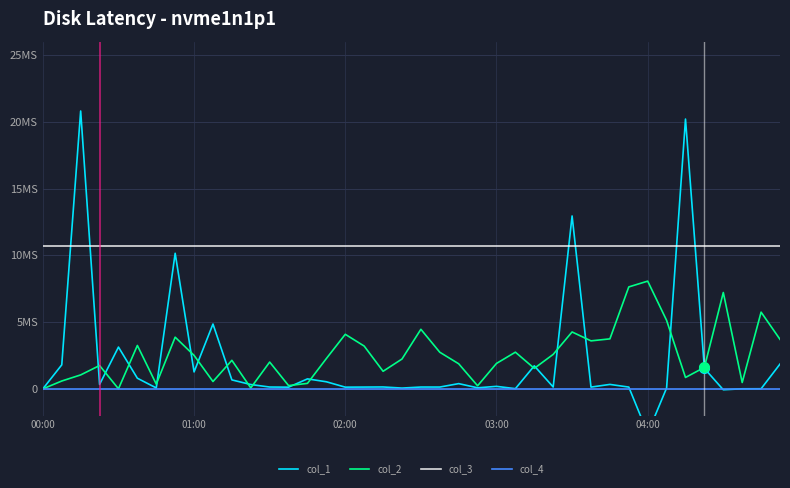

Reading left to right, what are all the values shown in this chart?

col_1: 0.0	1.8	20.8	0.3	3.1	0.8	0.1	10.2	1.3	4.9	0.7	0.3	0.1	0.1	0.7	0.5	0.1	0.1	0.1	0.1	0.1	0.1	0.4	0.1	0.2	0.0	1.7	0.1	12.9	0.1	0.3	0.1	-3.3	0.1	20.2	1.5	-0.1	0.0	0.0	1.9
col_2: 0.0	0.6	1.0	1.7	0.0	3.2	0.4	3.9	2.5	0.5	2.1	0.1	2.0	0.2	0.4	2.3	4.1	3.2	1.3	2.2	4.5	2.7	1.9	0.2	1.9	2.7	1.5	2.6	4.3	3.6	3.7	7.6	8.1	5.1	0.9	1.6	7.2	0.5	5.7	3.7
col_3: 10.7	10.7	10.7	10.7	10.7	10.7	10.7	10.7	10.7	10.7	10.7	10.7	10.7	10.7	10.7	10.7	10.7	10.7	10.7	10.7	10.7	10.7	10.7	10.7	10.7	10.7	10.7	10.7	10.7	10.7	10.7	10.7	10.7	10.7	10.7	10.7	10.7	10.7	10.7	10.7
col_4: 0.0	0.0	0.0	0.0	0.0	0.0	0.0	0.0	0.0	0.0	0.0	0.0	0.0	0.0	0.0	0.0	0.0	0.0	0.0	0.0	0.0	0.0	0.0	0.0	0.0	0.0	0.0	0.0	0.0	0.0	0.0	0.0	0.0	0.0	0.0	0.0	0.0	0.0	0.0	0.0